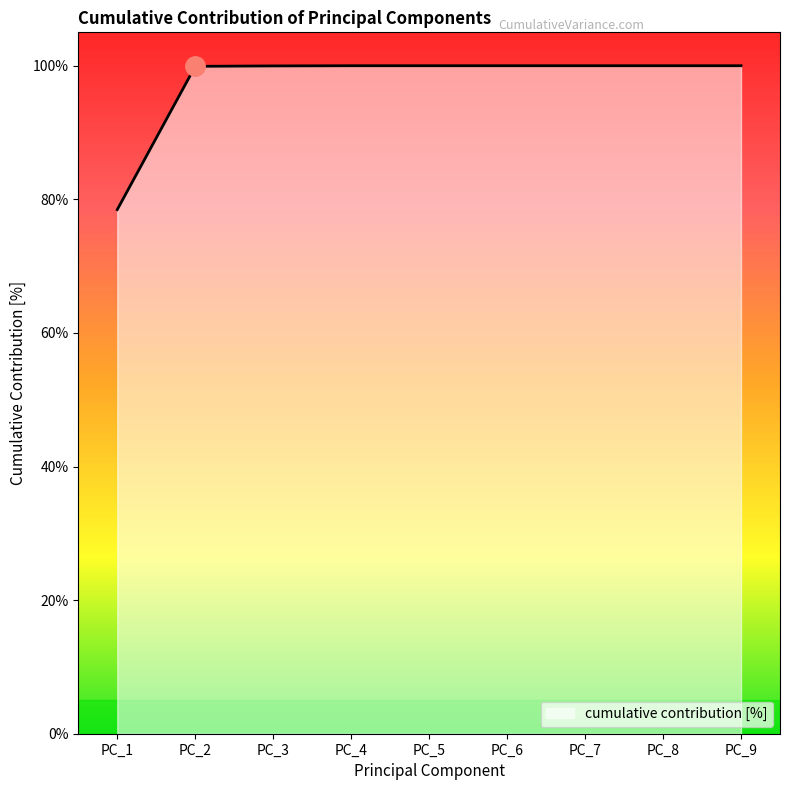

What is the average value?

97.6